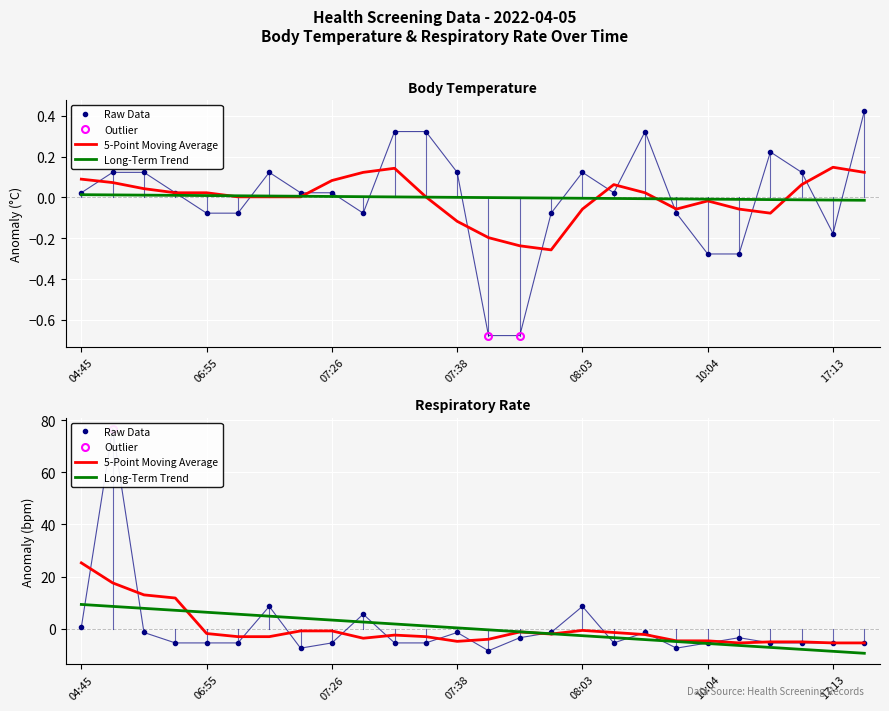

Rank the series by their maximum value, from highest to lowest.

respiratory_rate, body_temperature